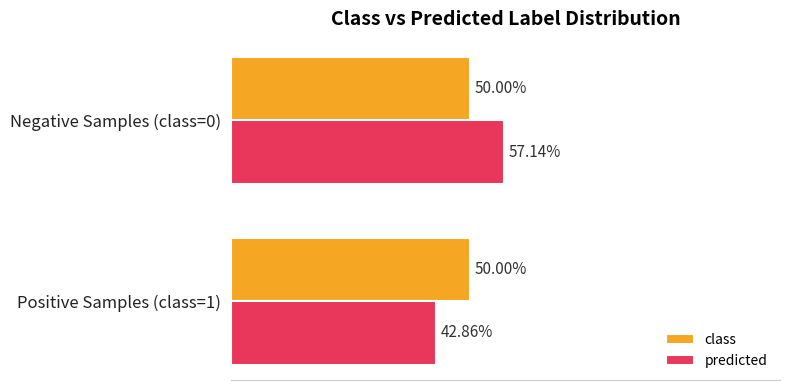

Rank the categories by predicted value from highest to lowest.

Negative Samples (class=0), Positive Samples (class=1)